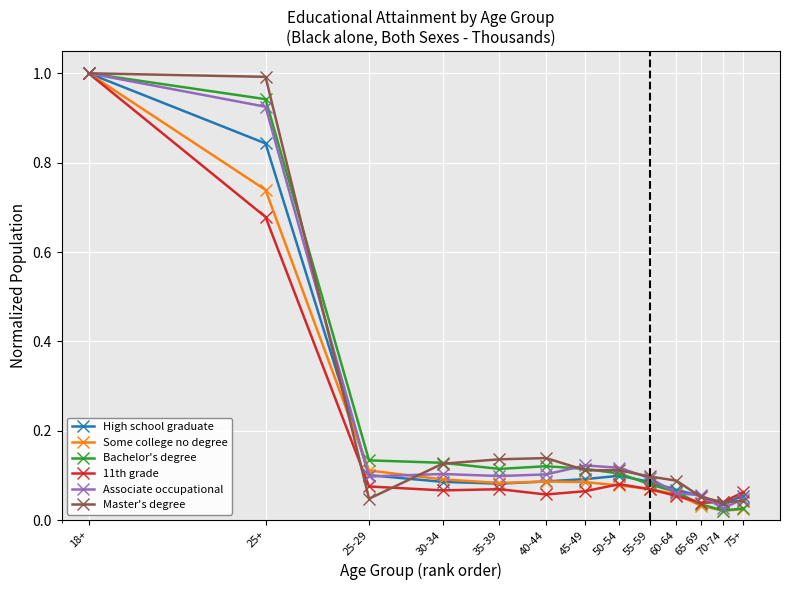

What is the highest value of the High school graduate series?

1.0